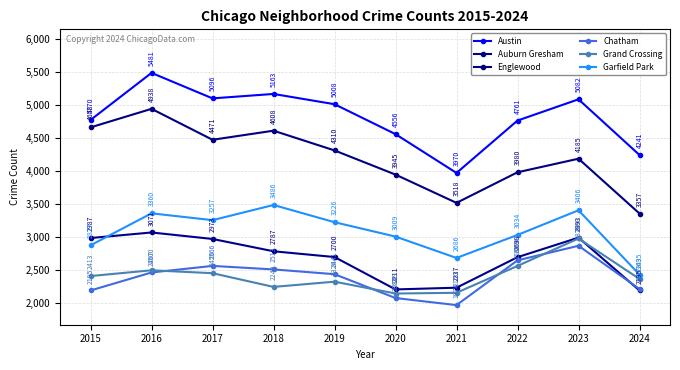

Is it true that Chatham equals 1639 at 2018?

False